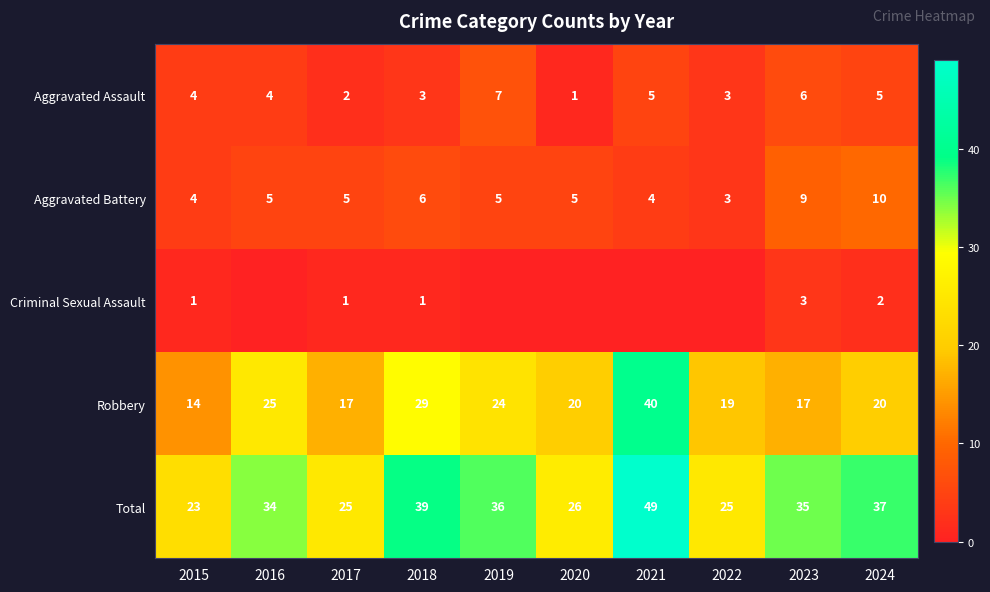

What is the difference between the maximum and second lowest values in the Robbery series?

23